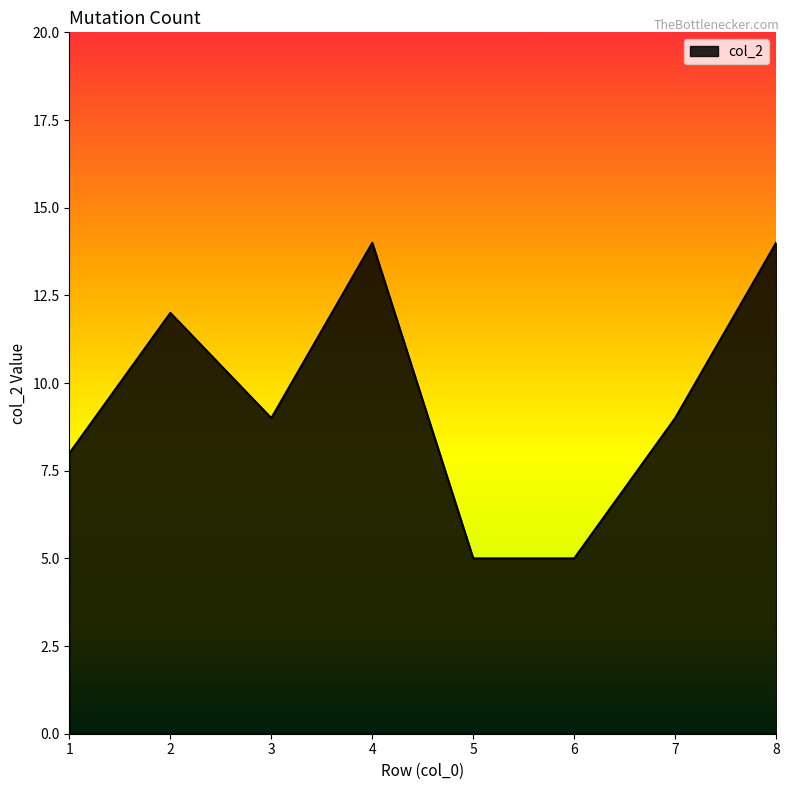

Reading left to right, extract all data points from this chart.

1=8	2=12	3=9	4=14	5=5	6=5	7=9	8=14